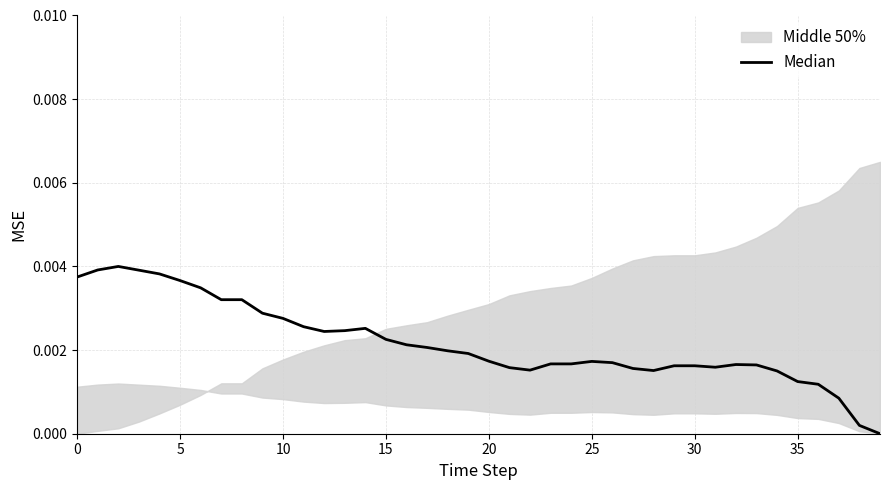

How many interior local valleys (lower than both neighbors) does the data have?

4